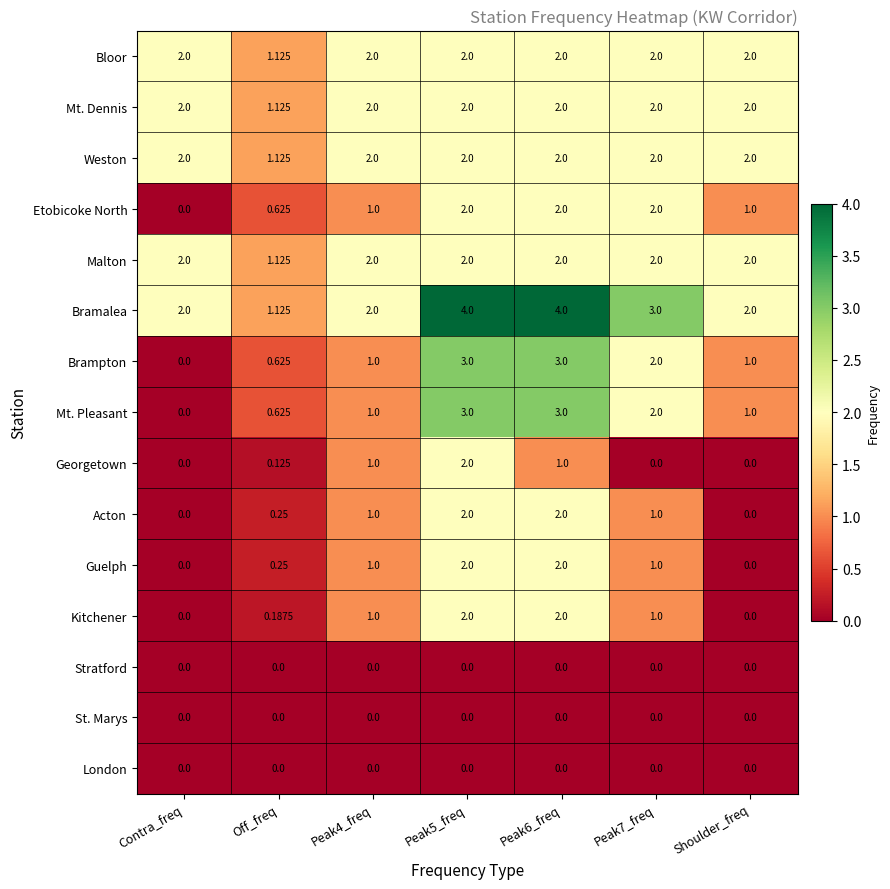

Which series has the largest total across all categories?

Bramalea